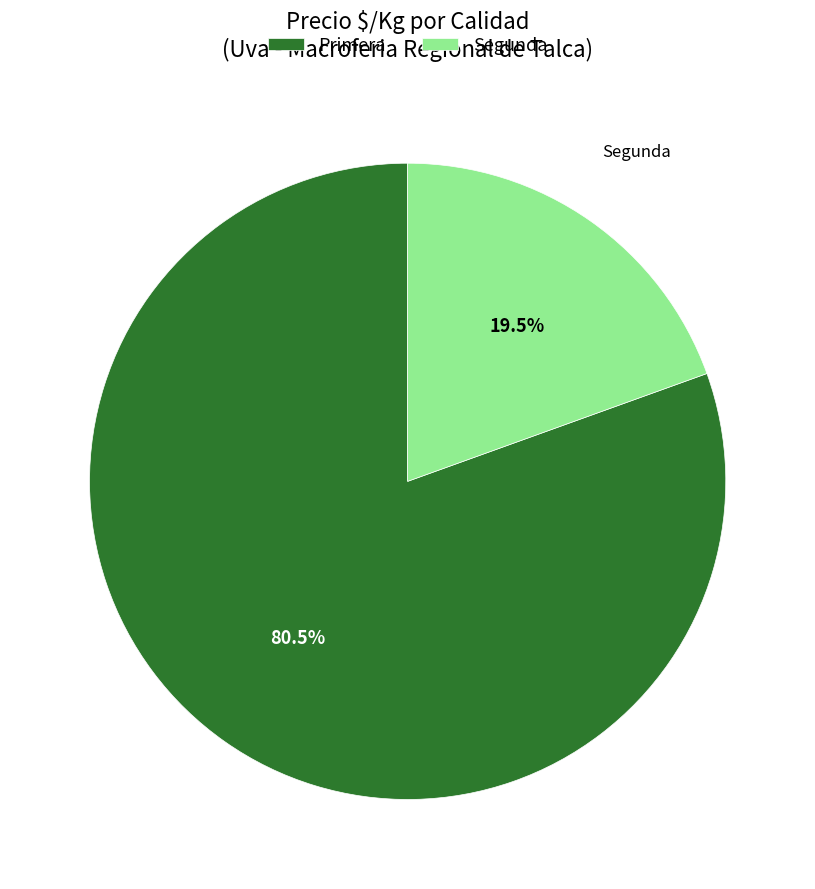

Between Primera and Segunda, which is larger?

Primera